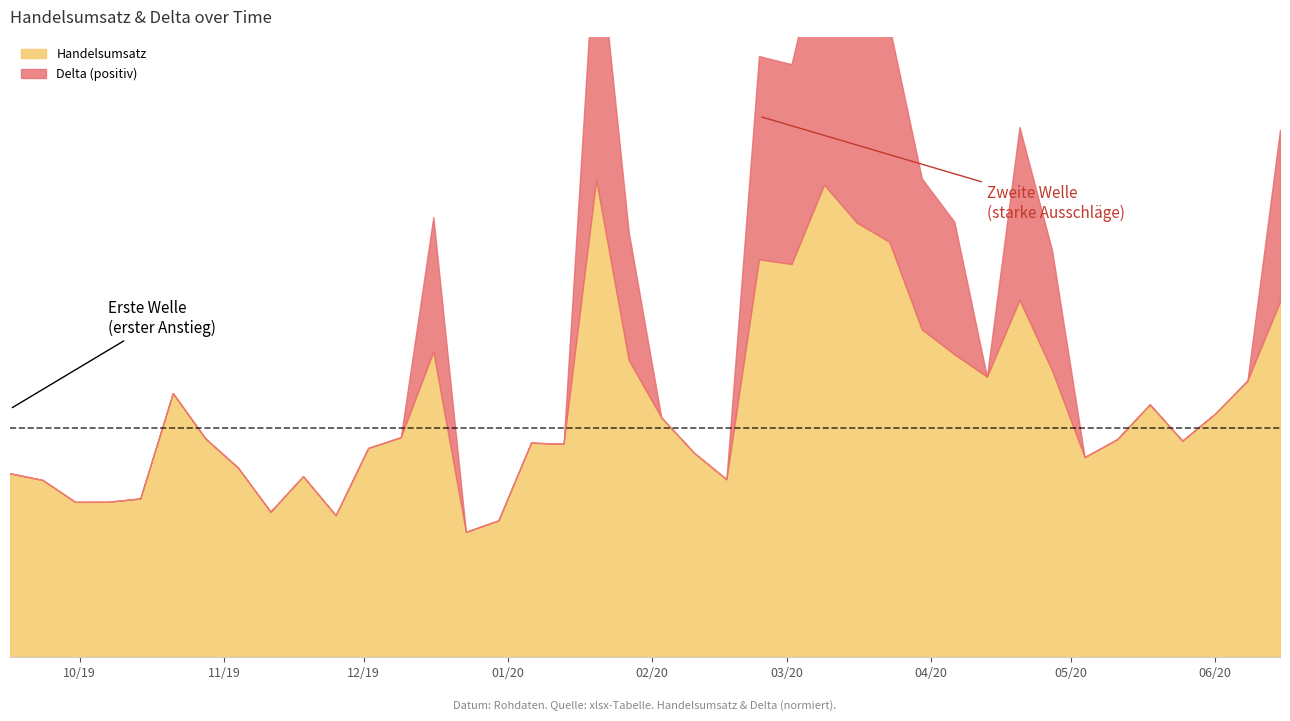

How many positive values does the Delta series have?

33